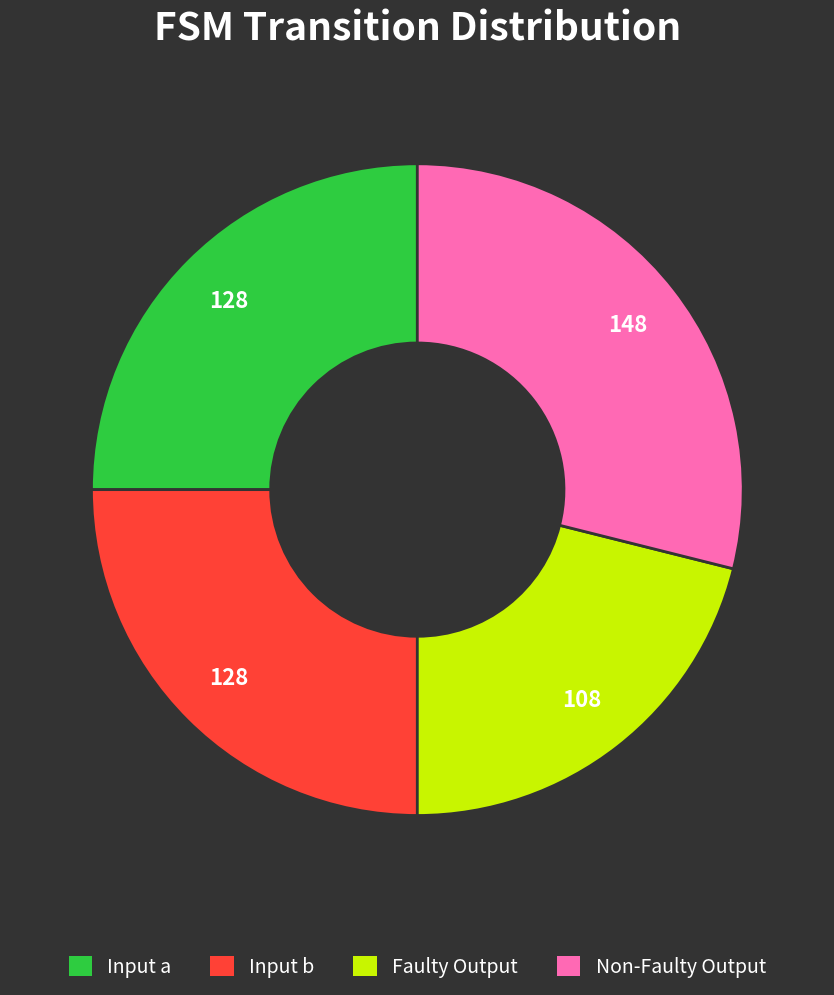

Combined, do Input b and Faulty Output account for over 50%?

No